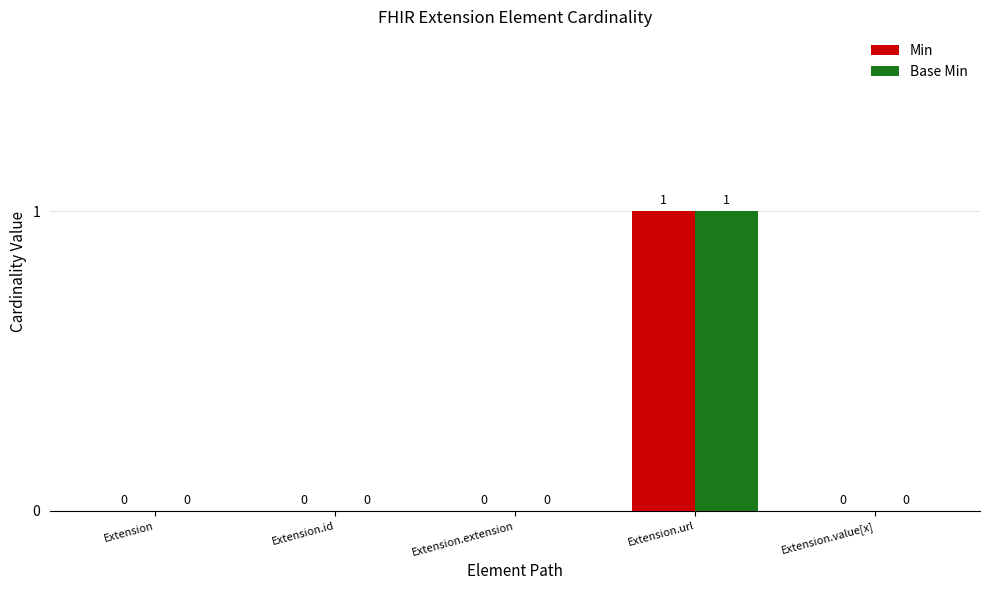

The value of Min at Extension.url is 1. True or false?

True